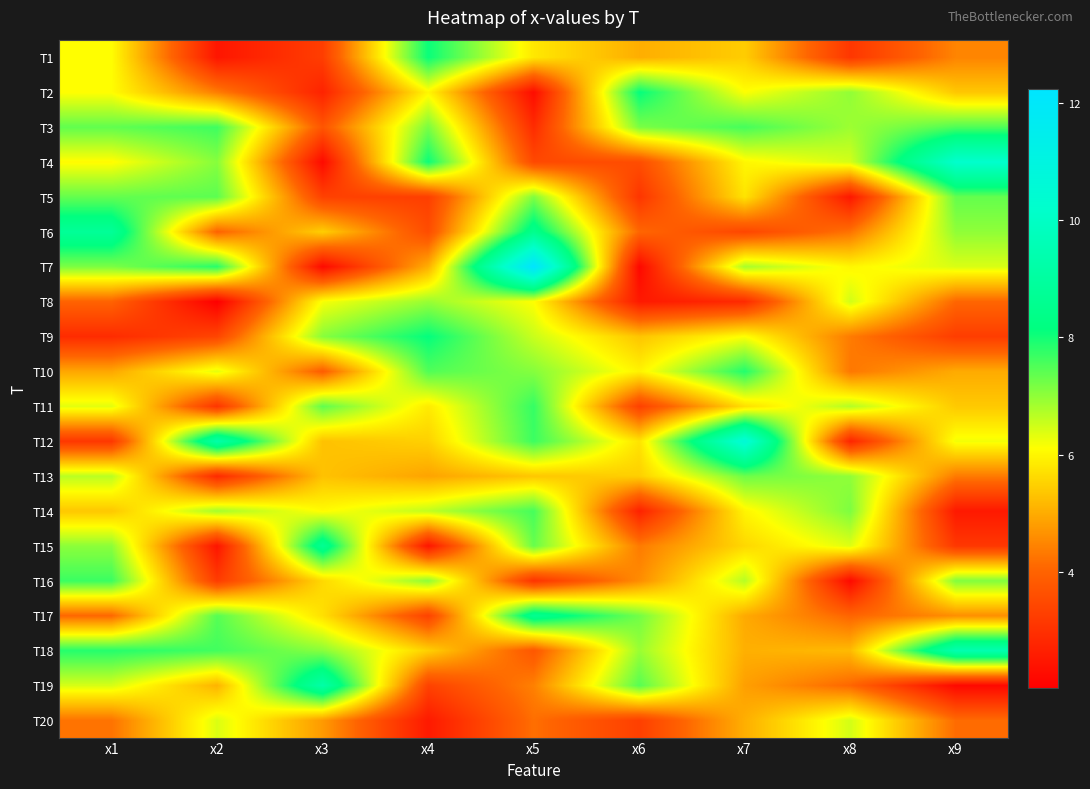

Reading left to right, list all the values displayed in this chart.

T1: x1=6.1	x2=2.5	x3=3.3	x4=8.1	x5=5.8	x6=5.0	x7=5.4	x8=3.1	x9=4.5
T2: x1=6.1	x2=4.4	x3=2.7	x4=6.0	x5=2.3	x6=8.1	x7=6.1	x8=7.0	x9=5.4
T3: x1=7.4	x2=7.7	x3=3.7	x4=7.2	x5=2.9	x6=7.2	x7=7.6	x8=6.9	x9=7.5
T4: x1=6.1	x2=7.1	x3=2.3	x4=8.1	x5=3.5	x6=3.6	x7=6.0	x8=6.5	x9=10.2
T5: x1=7.4	x2=7.4	x3=3.4	x4=3.3	x5=7.1	x6=3.1	x7=5.8	x8=2.5	x9=7.3
T6: x1=8.8	x2=4.0	x3=5.5	x4=3.6	x5=8.5	x6=4.1	x7=3.4	x8=4.2	x9=7.0
T7: x1=7.2	x2=7.8	x3=2.2	x4=5.0	x5=12.2	x6=2.2	x7=6.8	x8=6.0	x9=6.4
T8: x1=4.0	x2=2.0	x3=6.2	x4=6.9	x5=6.1	x6=2.6	x7=2.9	x8=6.5	x9=4.1
T9: x1=2.9	x2=3.4	x3=7.1	x4=8.1	x5=6.5	x6=5.3	x7=6.1	x8=4.4	x9=3.3
T10: x1=4.9	x2=6.3	x3=3.9	x4=7.5	x5=7.1	x6=6.0	x7=7.9	x8=4.3	x9=5.0
T11: x1=6.3	x2=3.1	x3=7.4	x4=5.9	x5=7.7	x6=3.3	x7=5.7	x8=6.7	x9=5.4
T12: x1=3.1	x2=9.2	x3=5.3	x4=5.5	x5=7.7	x6=5.8	x7=10.6	x8=2.8	x9=6.2
T13: x1=6.7	x2=2.9	x3=5.3	x4=4.9	x5=5.4	x6=5.5	x7=7.3	x8=7.0	x9=4.3
T14: x1=5.4	x2=6.8	x3=6.1	x4=6.6	x5=7.6	x6=2.7	x7=6.0	x8=7.2	x9=2.5
T15: x1=7.0	x2=2.5	x3=8.7	x4=2.5	x5=7.3	x6=4.4	x7=5.6	x8=6.4	x9=3.2
T16: x1=7.7	x2=3.2	x3=5.6	x4=7.0	x5=3.1	x6=4.6	x7=6.7	x8=2.2	x9=7.1
T17: x1=4.1	x2=7.5	x3=5.7	x4=3.4	x5=8.6	x6=7.2	x7=5.0	x8=4.0	x9=4.6
T18: x1=7.9	x2=7.6	x3=7.1	x4=5.5	x5=3.8	x6=6.9	x7=5.1	x8=5.2	x9=9.5
T19: x1=6.4	x2=5.1	x3=9.2	x4=3.4	x5=4.4	x6=7.5	x7=4.8	x8=4.1	x9=2.2
T20: x1=4.2	x2=6.4	x3=4.8	x4=2.6	x5=4.2	x6=3.3	x7=5.0	x8=6.5	x9=4.1